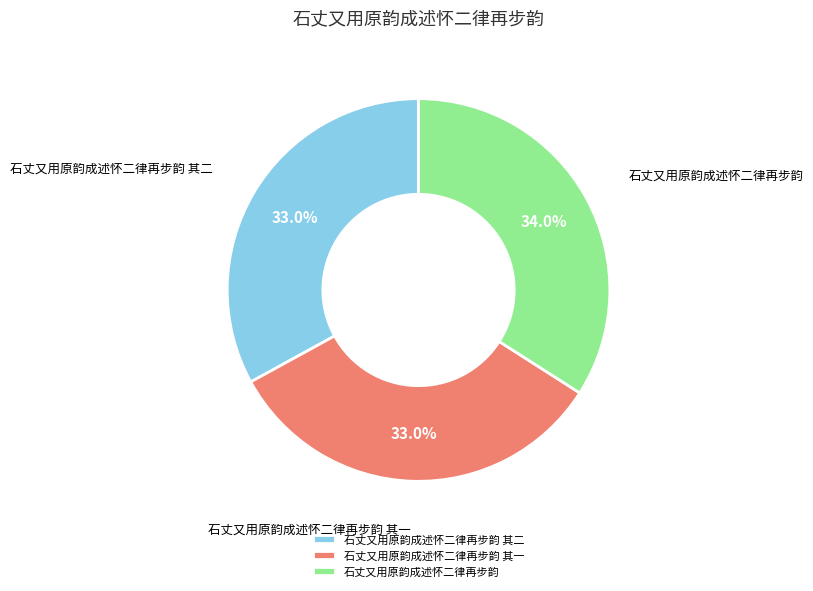

Approximately how many times larger is the value at 石丈又用原韵成述怀二律再步韵 compared to 石丈又用原韵成述怀二律再步韵 其一?

1.0